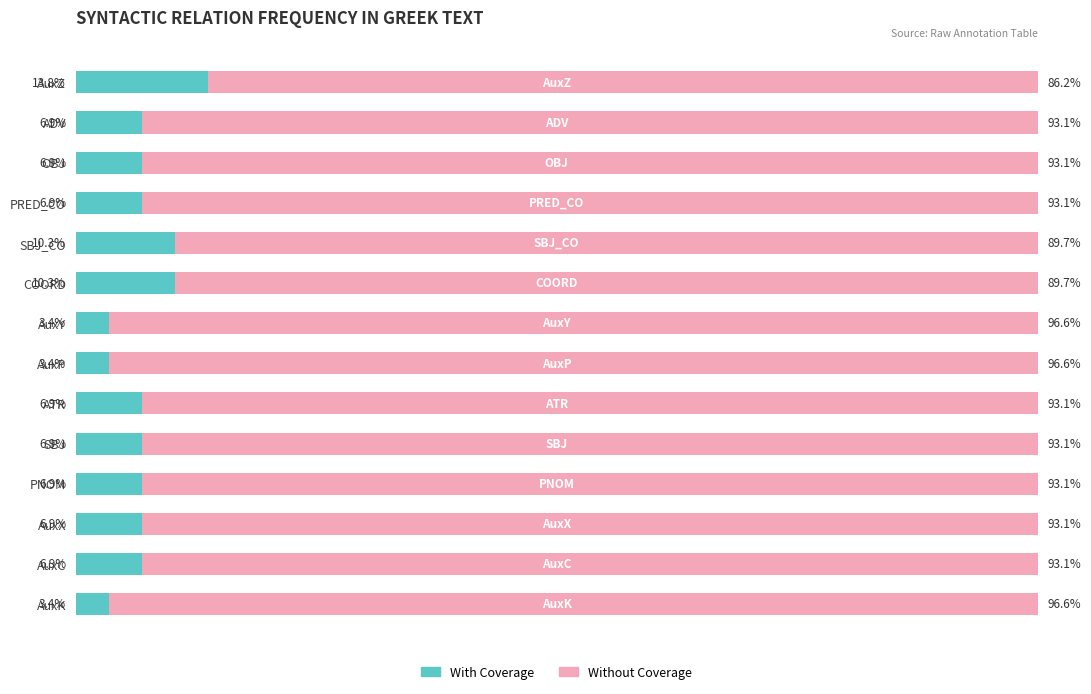

Which category has the highest value in the With Coverage series?

AuxZ